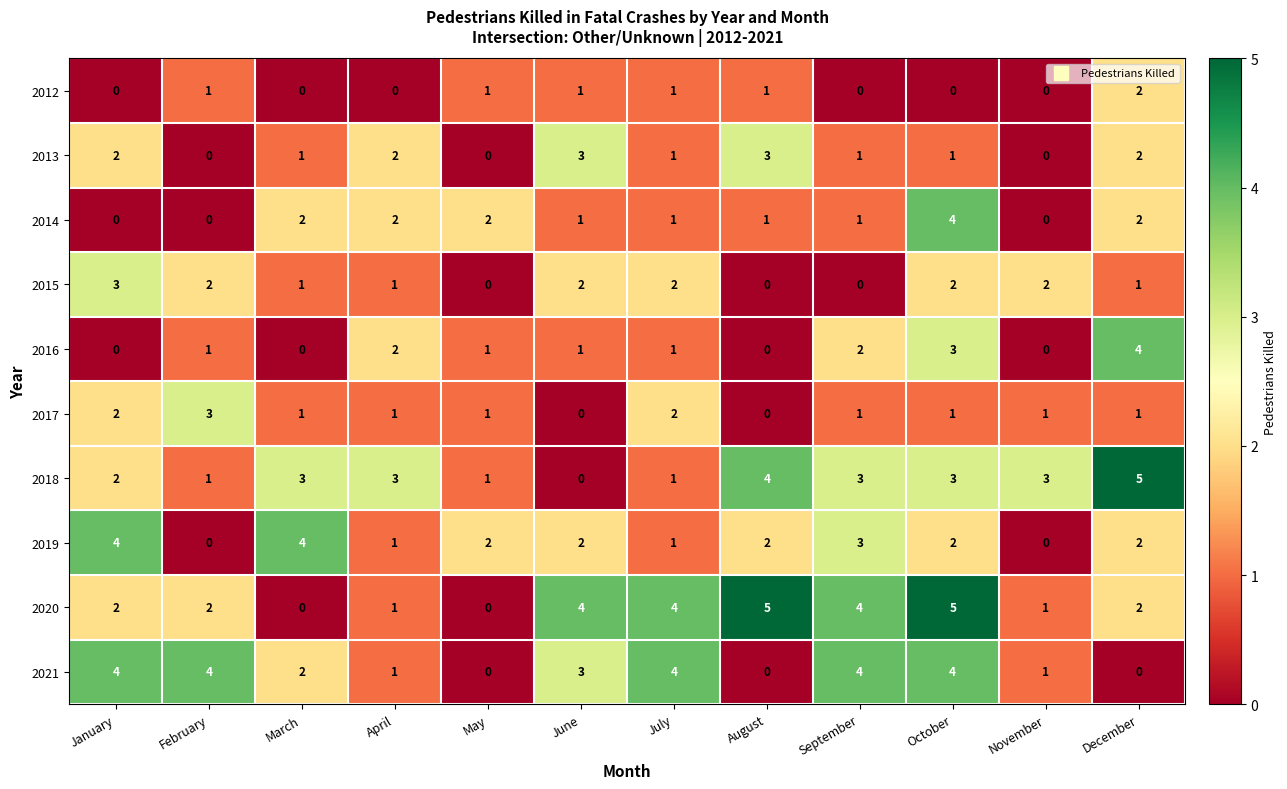

Which series has the largest total across all categories?

2020